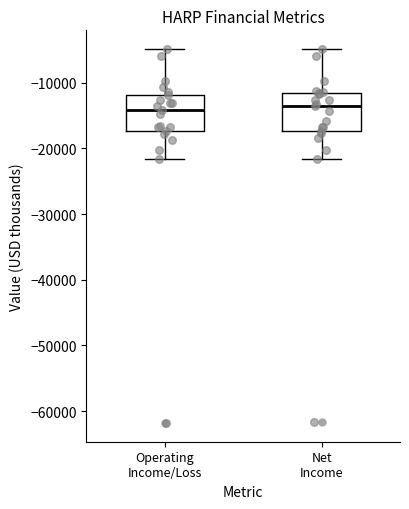

Where is the lower edge of the box for Net Income on the y-axis? The values are not printed on the chart, so give them approximately, as read against the axis.

-17000